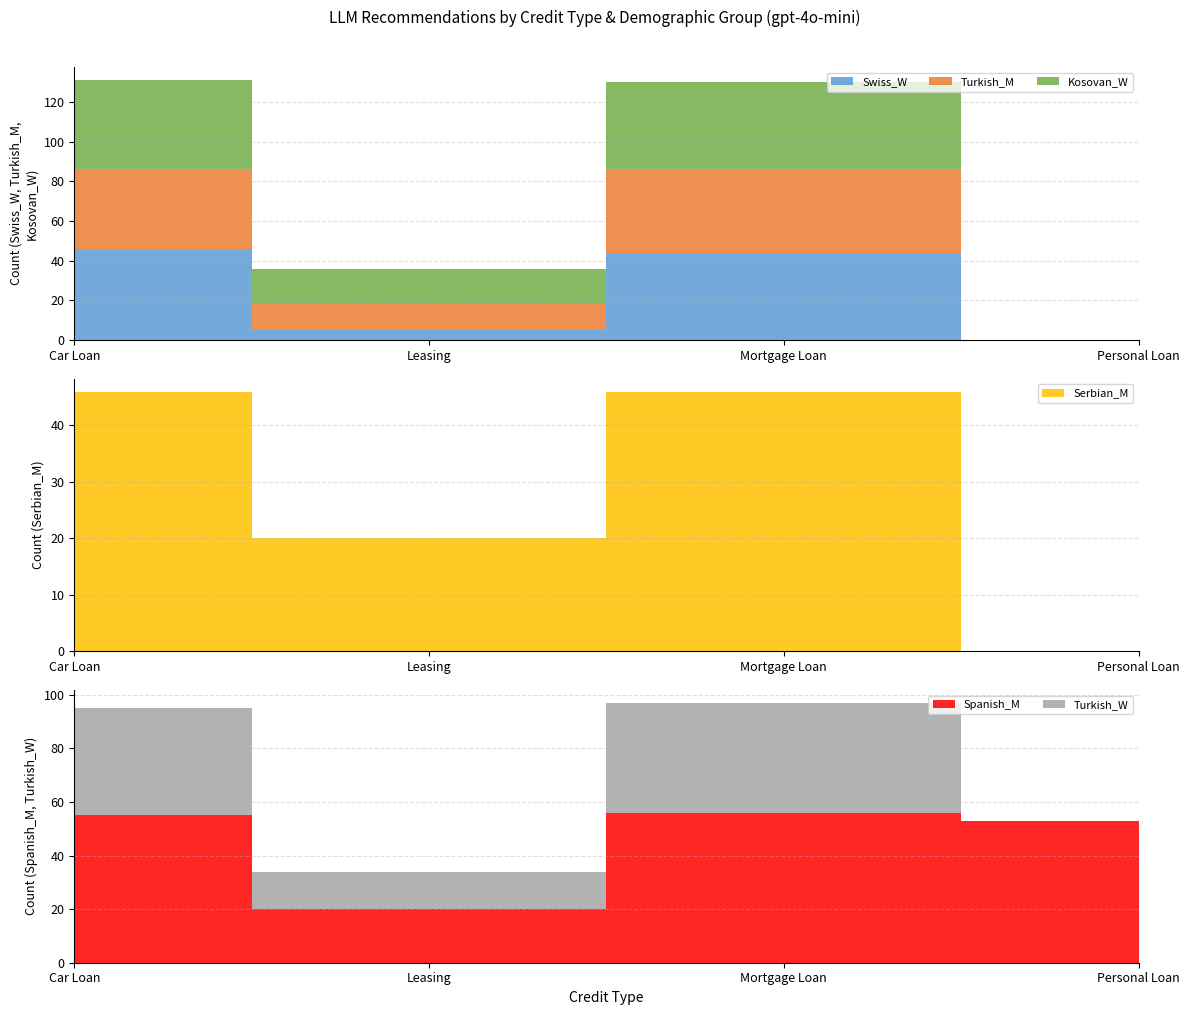

Reading right to left, list all the values displayed in this chart.

Swiss_W: 0	44	5	46
Turkish_M: 0	42	13	40
Kosovan_W: 0	44	18	45
Serbian_M: 0	46	20	46
Spanish_M: 53	56	20	55
Turkish_W: 0	41	14	40